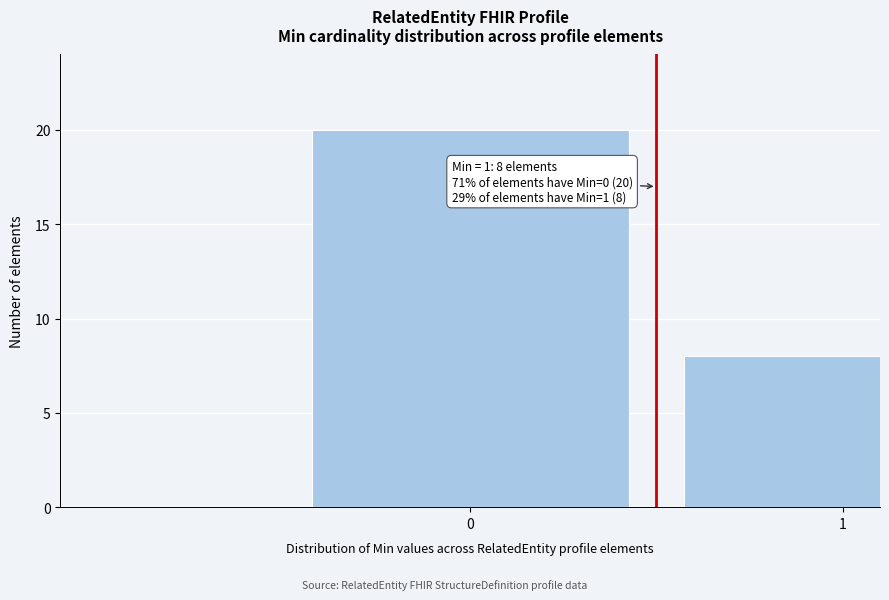

Reading right to left, transcribe all the data shown in this chart.

1=8	0=20